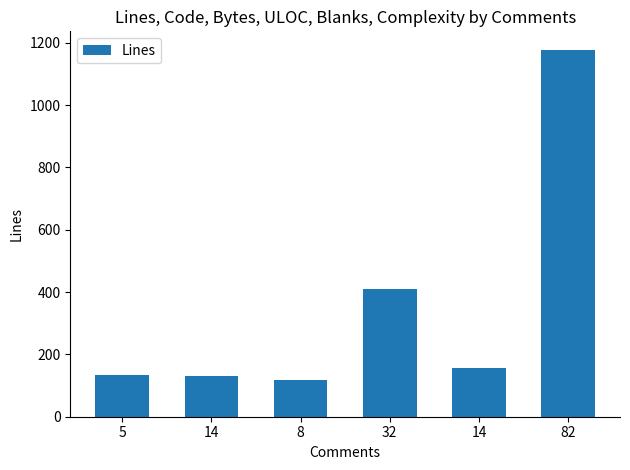

List the labels in order of value, smallest first.

8, 14, 5, 14, 32, 82